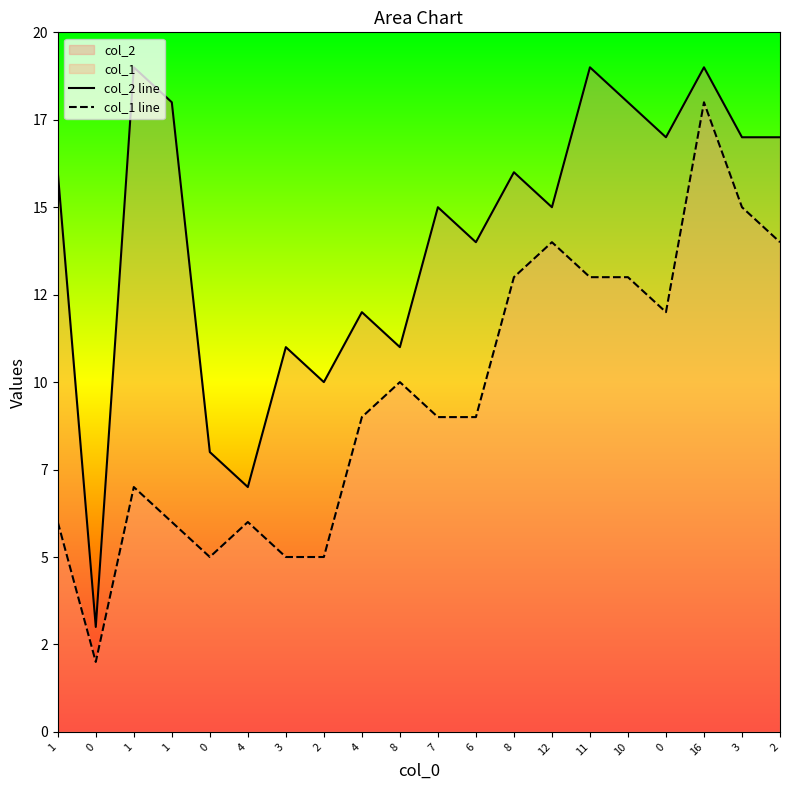

Does the chart display data point markers on the line(s)?

No